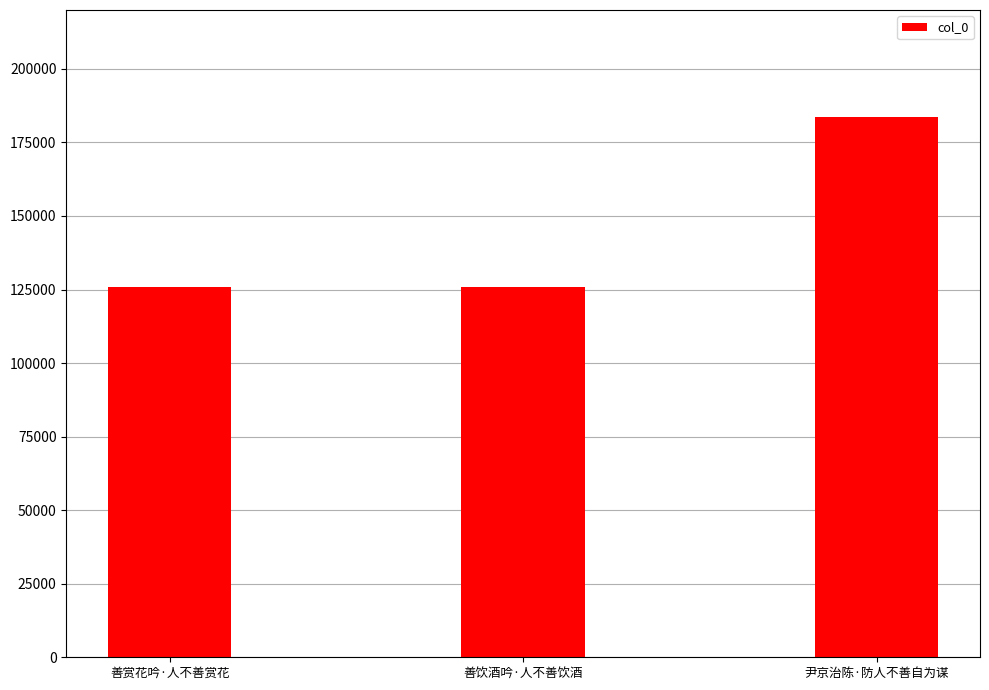

At which label is the value closest to 154705?

善饮酒吟·人不善饮酒